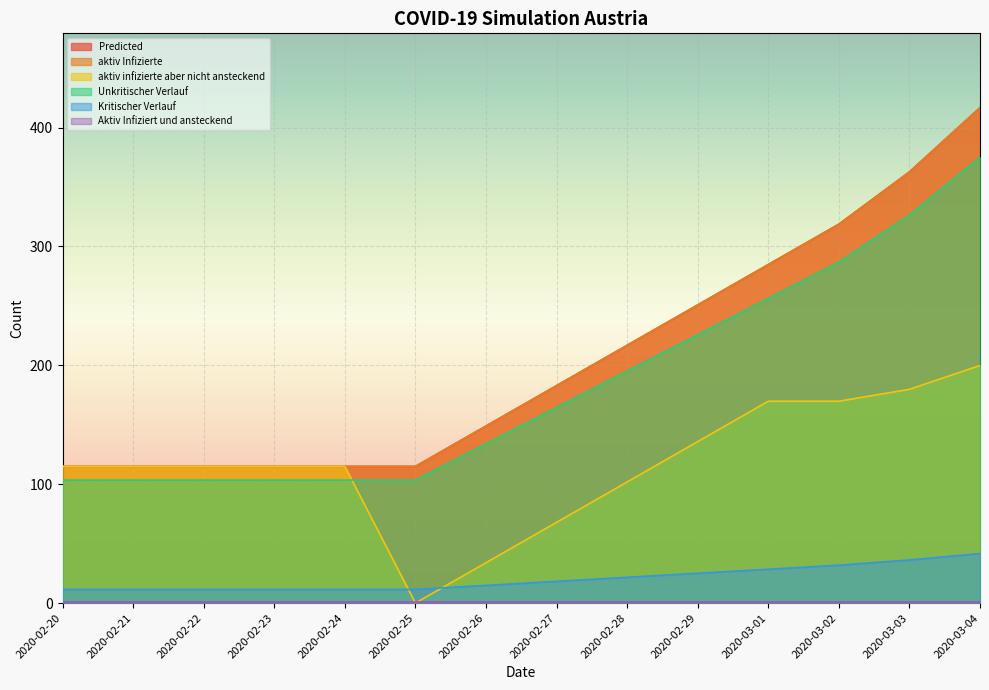

Does the chart display data point markers on the line(s)?

No